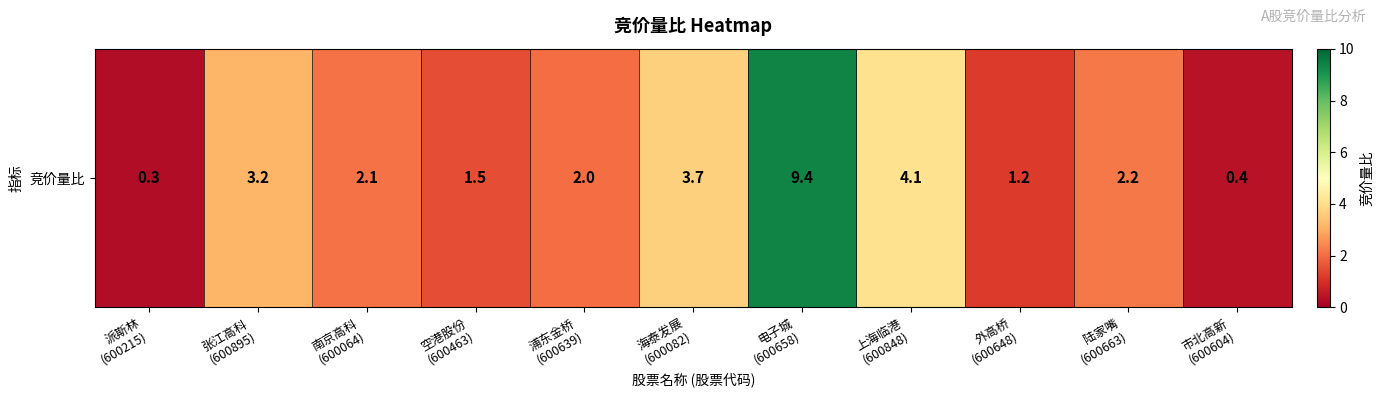

How many series are shown in this chart?

1